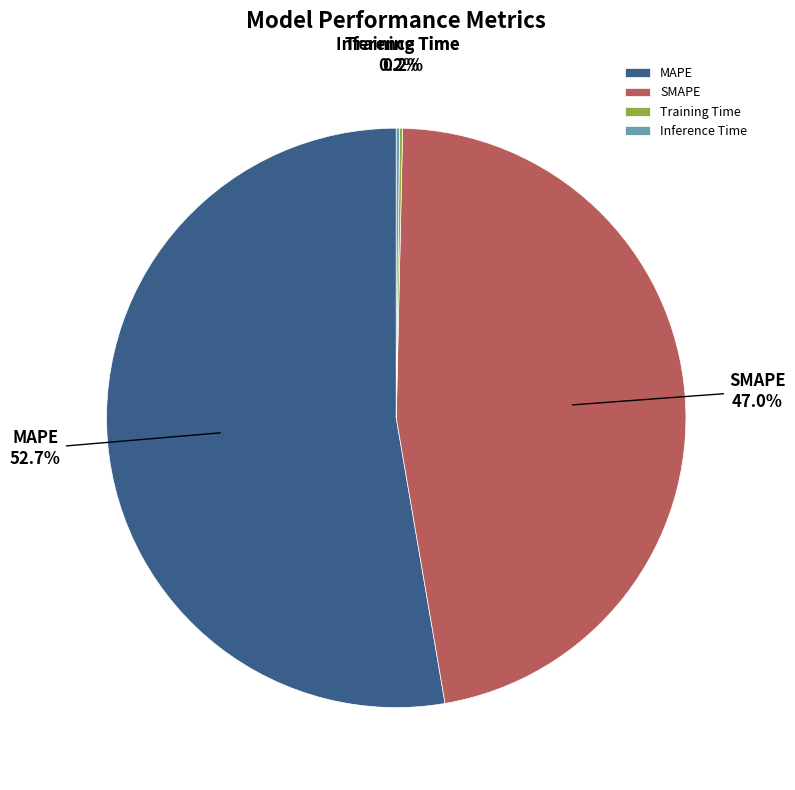

Which category has the biggest portion of the pie?

MAPE